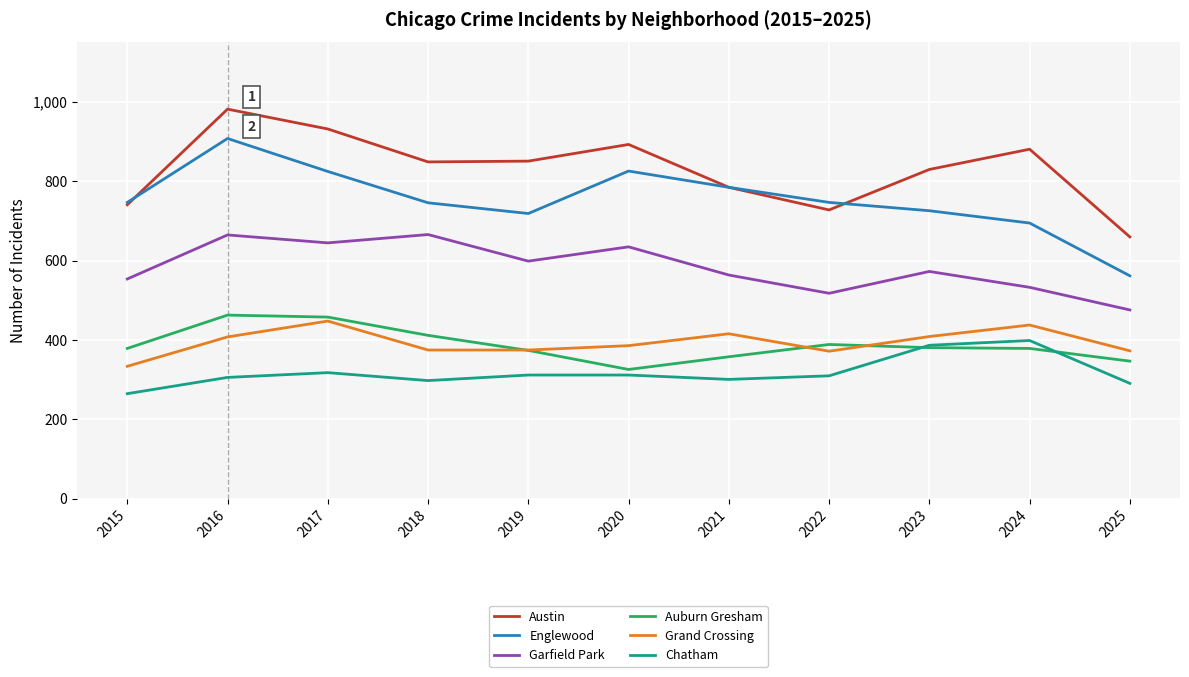

What is the spread (max minus min) of values at 2023?

449